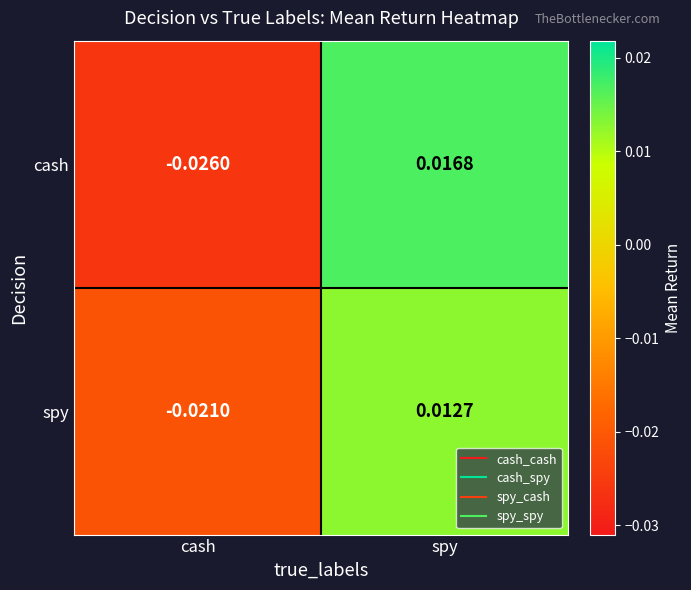

Which label corresponds to the smallest value in the chart?

cash